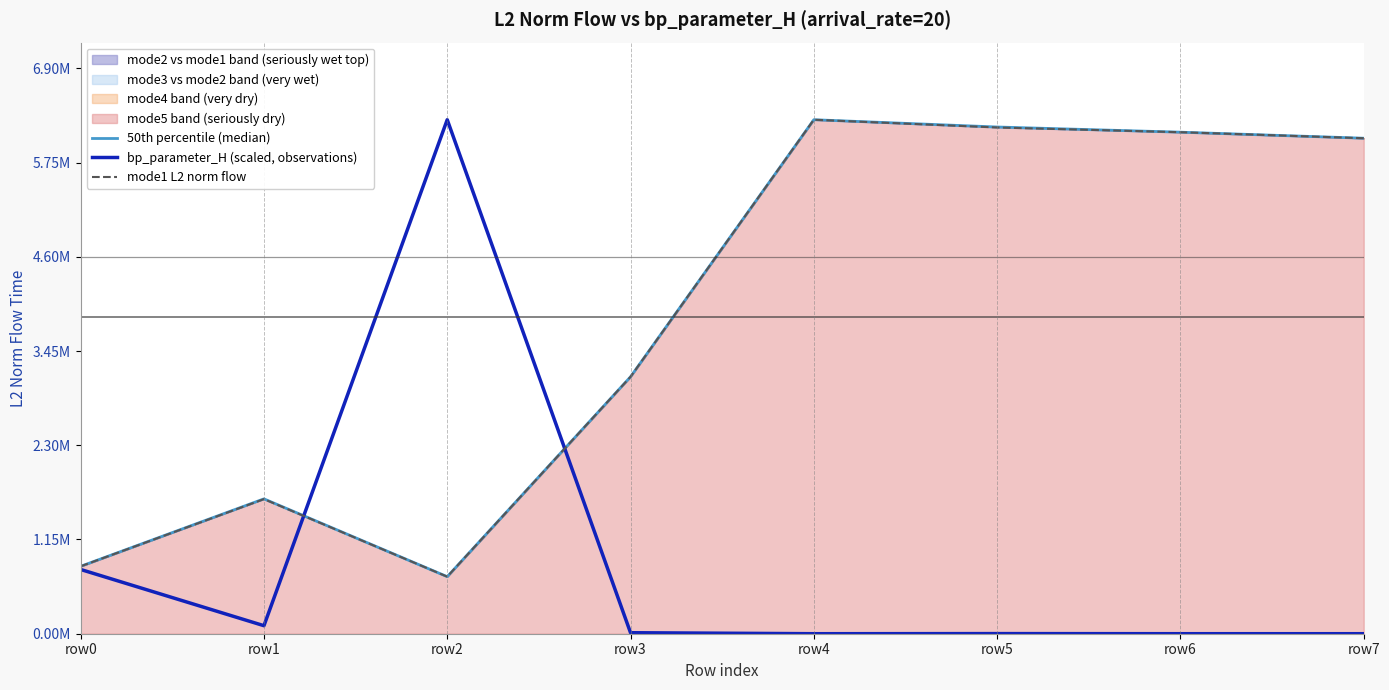

Rank the series at row5 from highest to lowest value.

50th percentile (median), mode1 L2 norm flow, bp_parameter_H (scaled, observations)